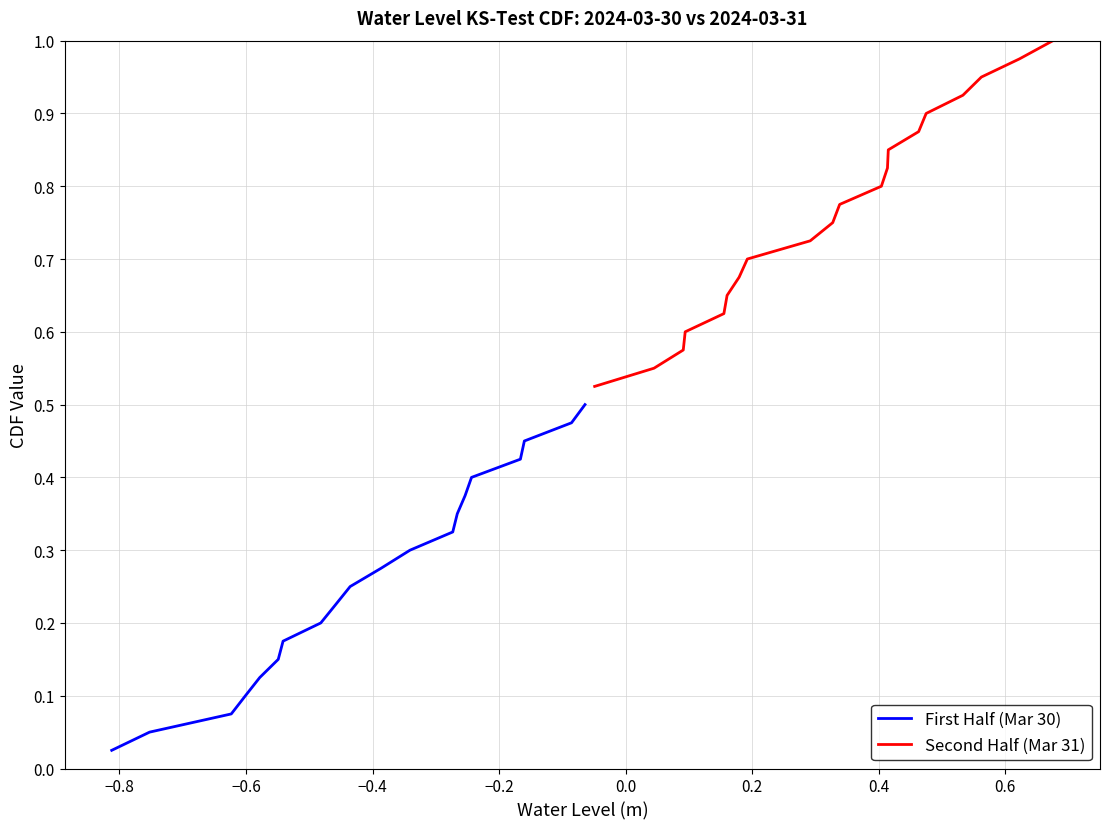

Is the value of First Half (Mar 30) at 12 greater than the value of Second Half (Mar 31) at 11?

No